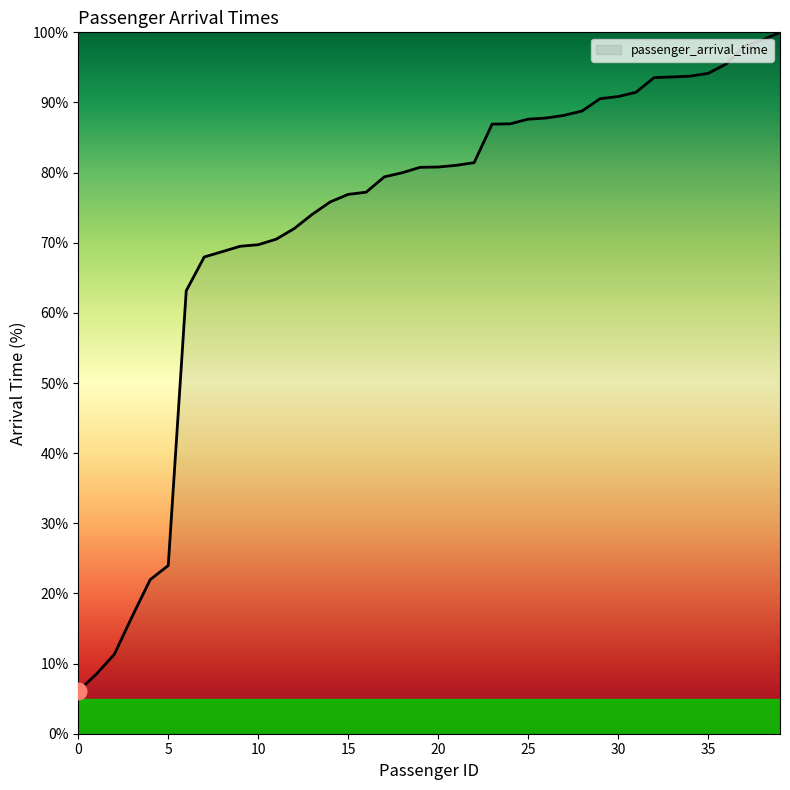

How many lines are shown in the chart?

1